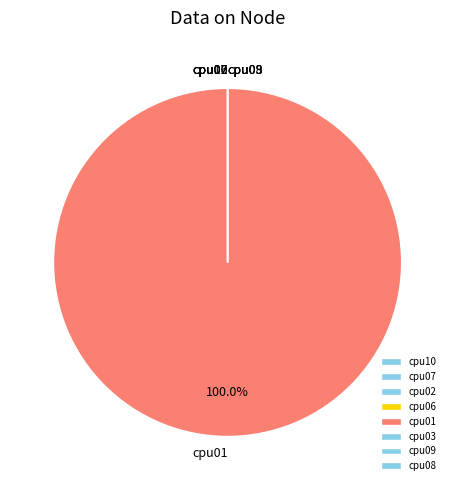

Which category has the biggest portion of the pie?

cpu01